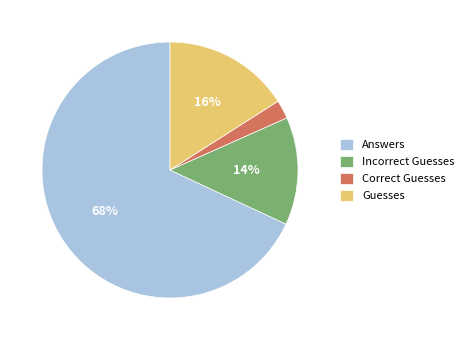

To the nearest percent, what is the average slice percentage?

25%